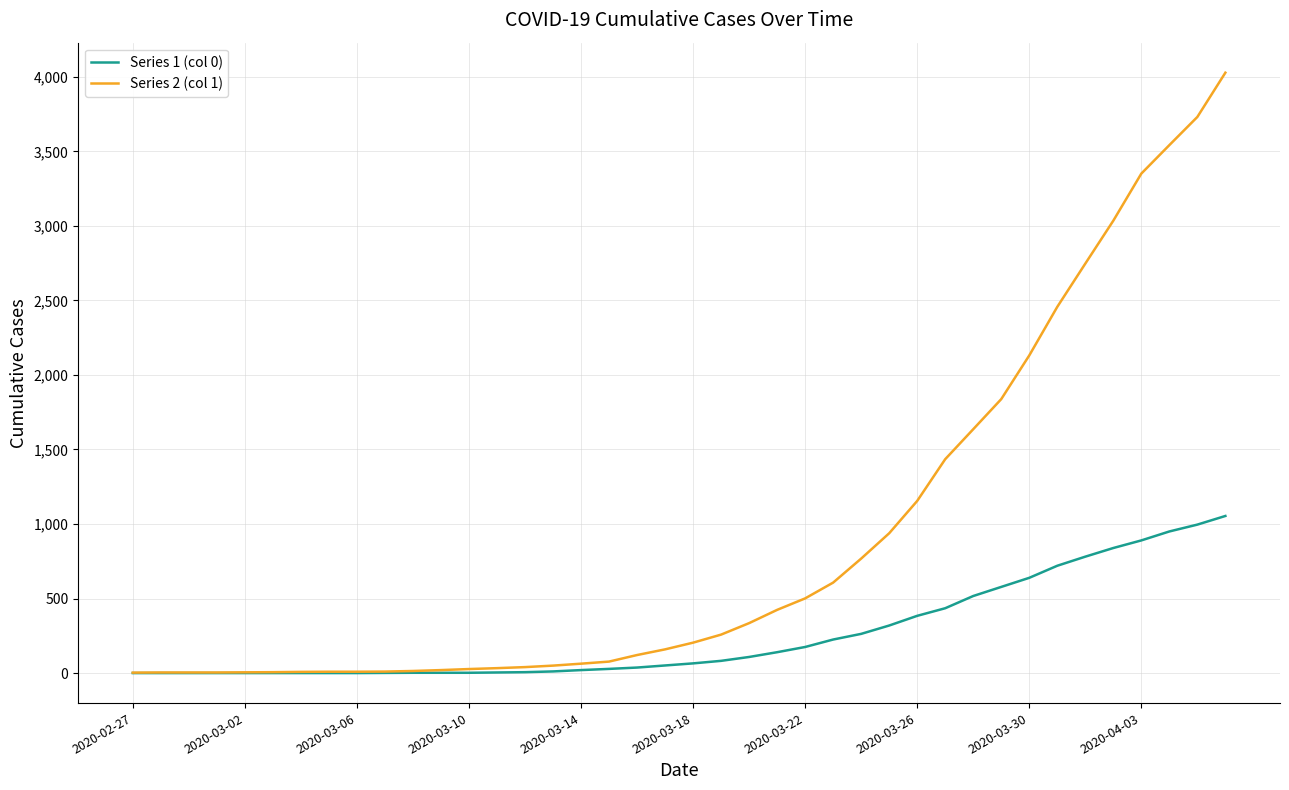

List the series in order of their overall mean, highest first.

Series 2 (col 1), Series 1 (col 0)